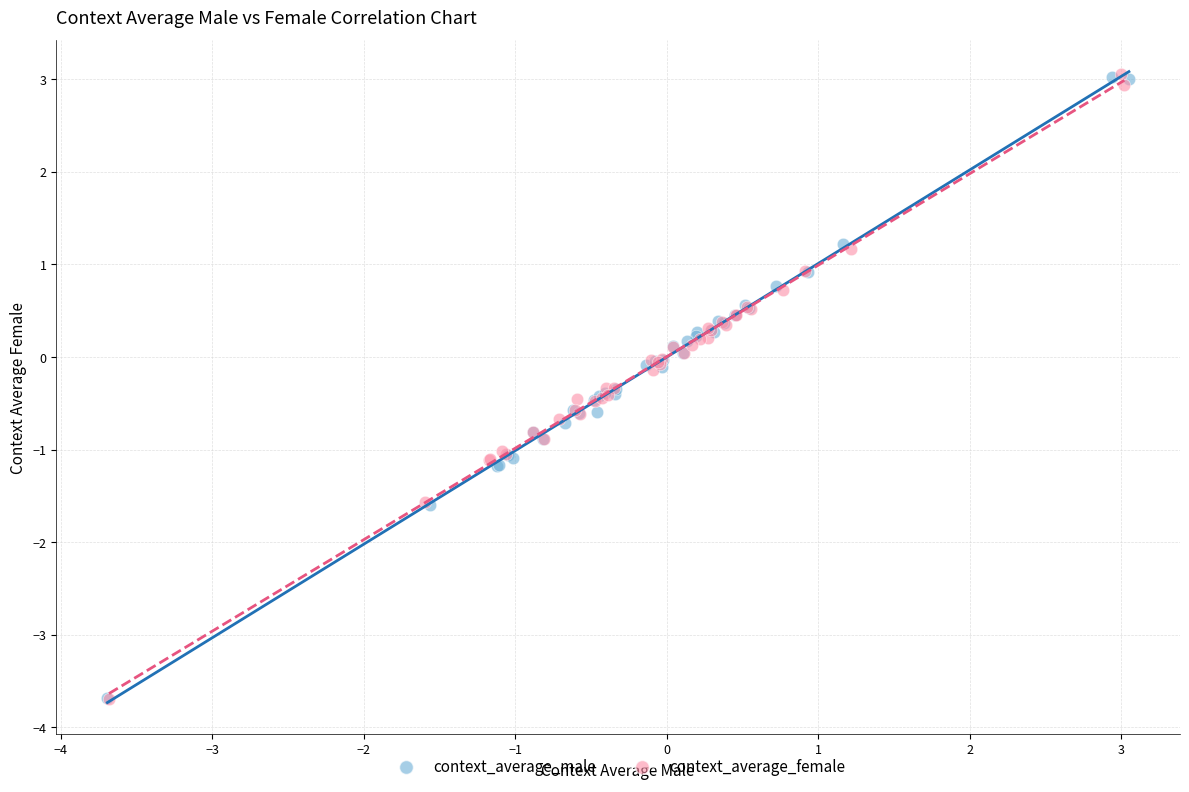

What are all the series names shown in the legend?

context_average_male, context_average_female